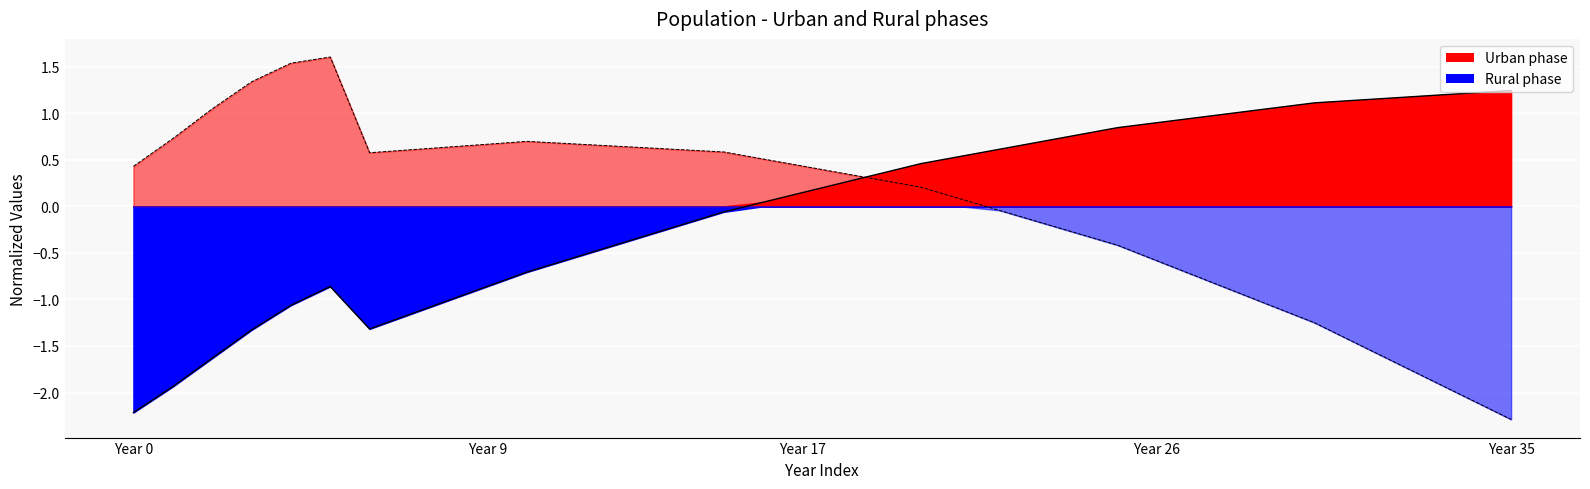

Which series has the largest total across all categories?

population_gnrl_urban